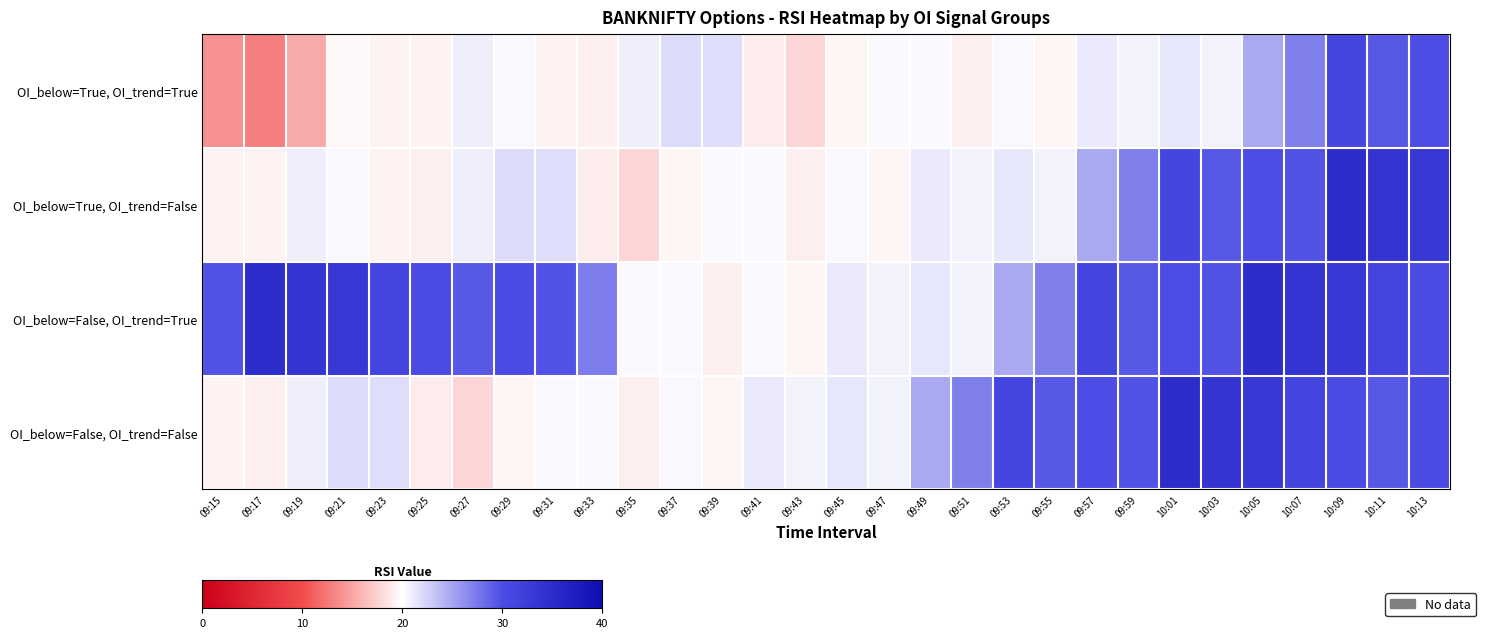

Count the number of data series in this chart.

4